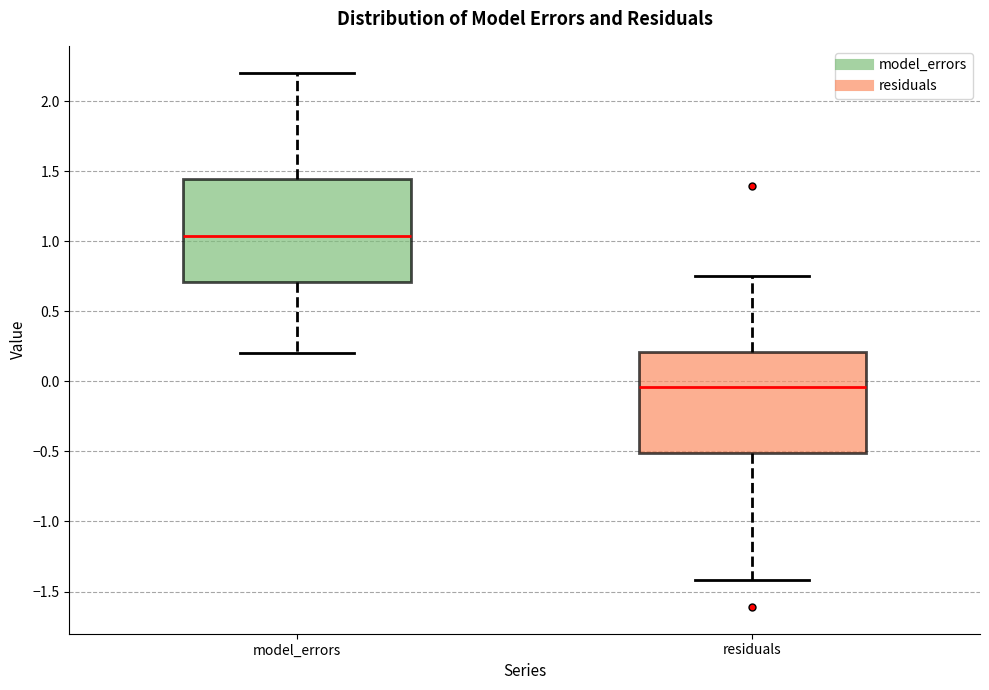

Which box's median line is the highest?

model_errors